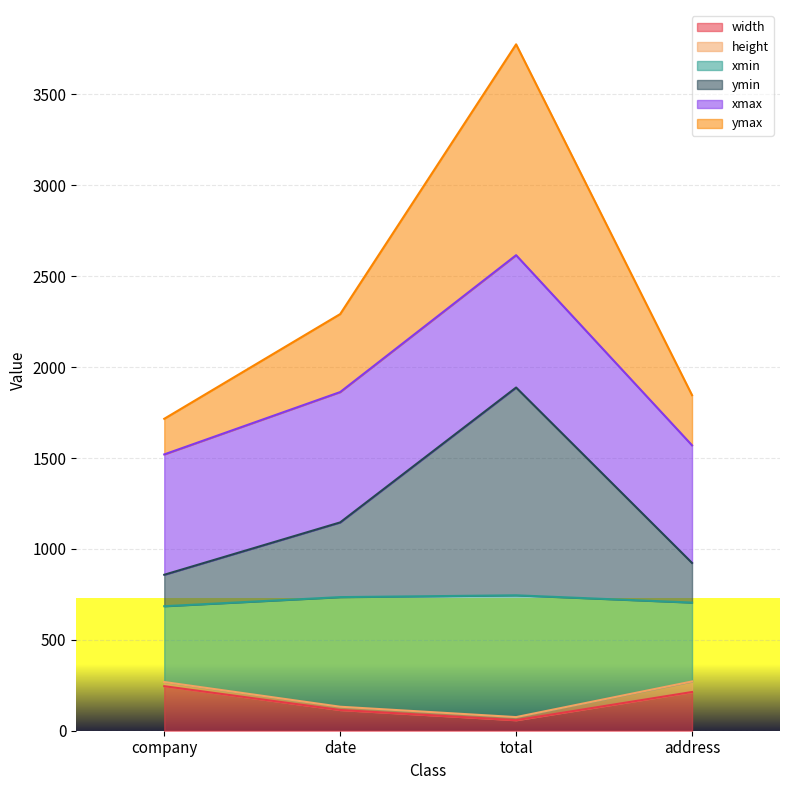

The ymax series shows 2942 at address. True or false?

False